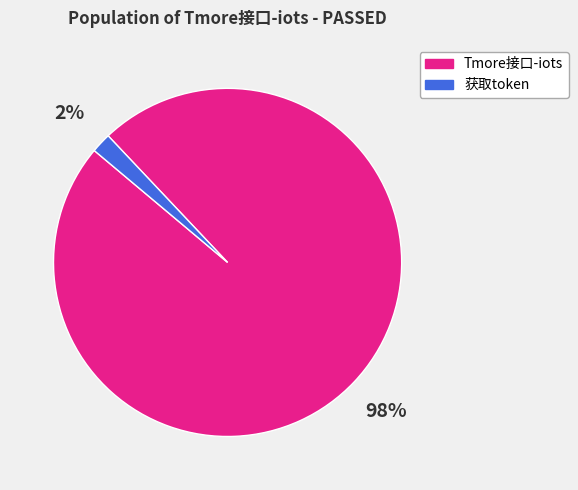

To the nearest percent, what is the average slice percentage?

50%